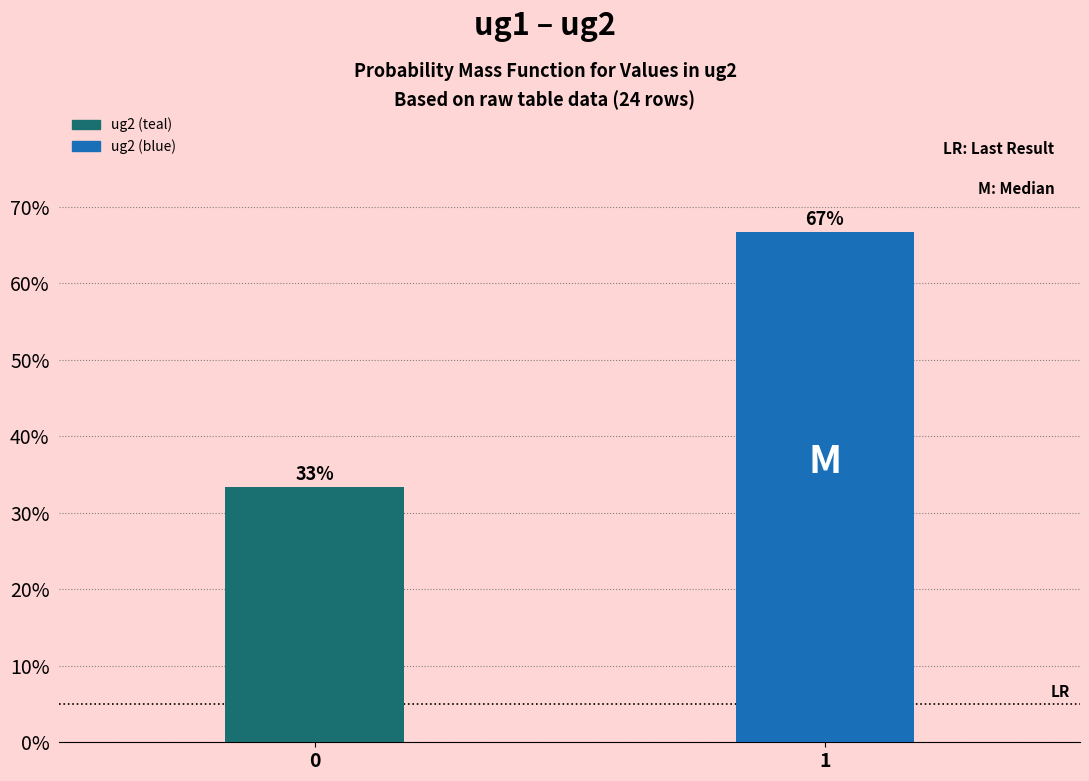

Does the chart contain any negative values?

No